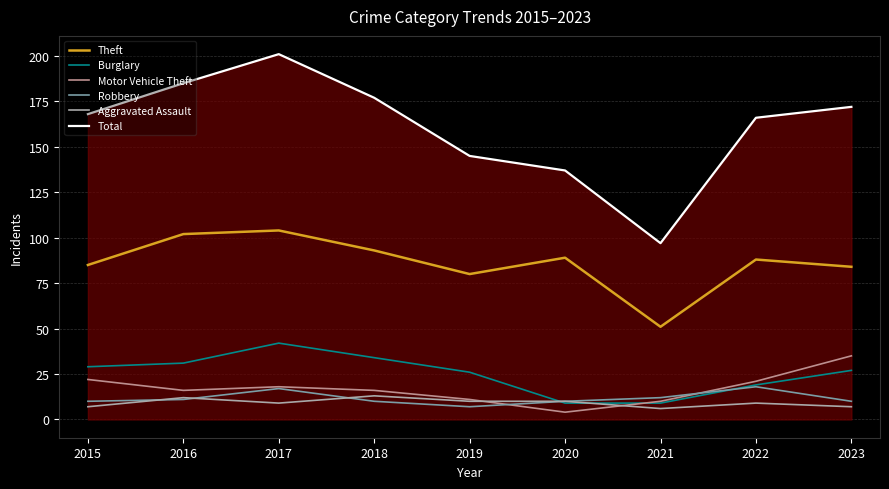

Where is the first local minimum for Total?

2021